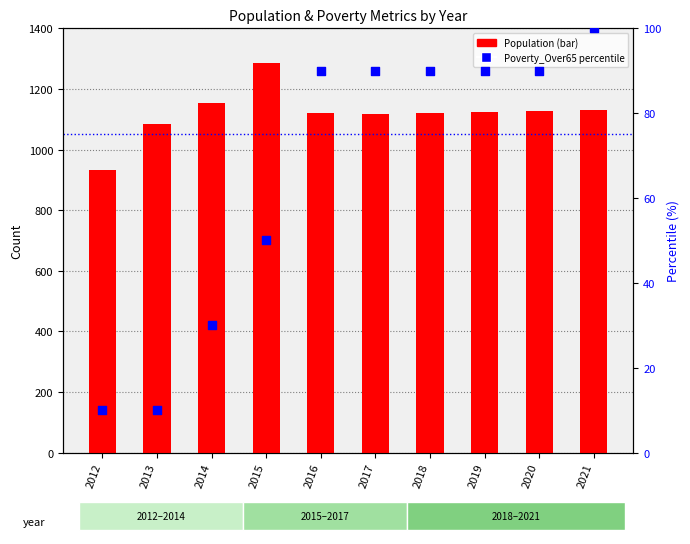

What are all the series names shown in the legend?

Population, Poverty_Over65 percentile